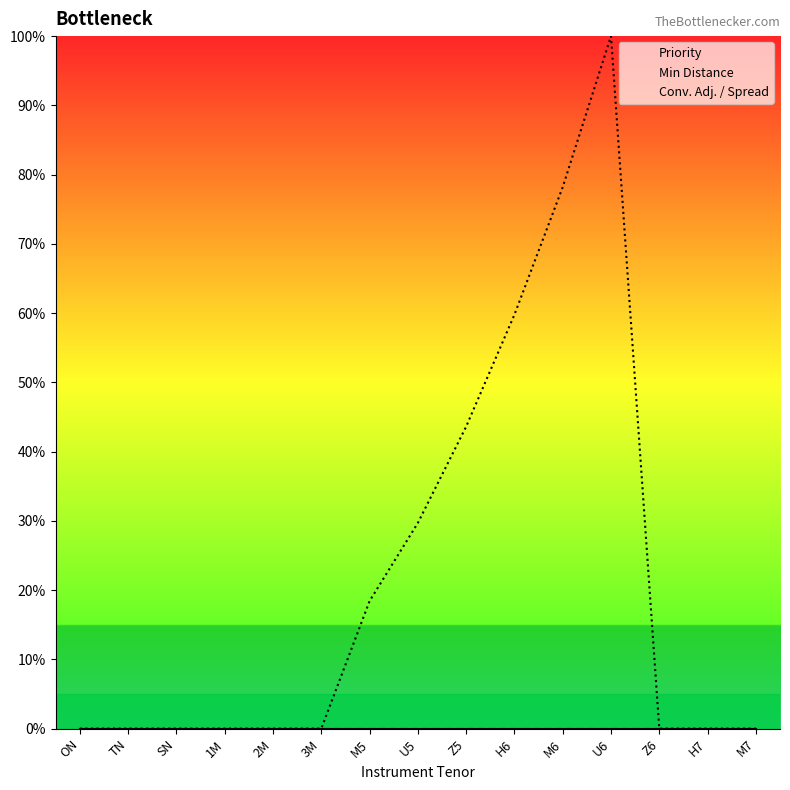

What position from the left is M7?

15